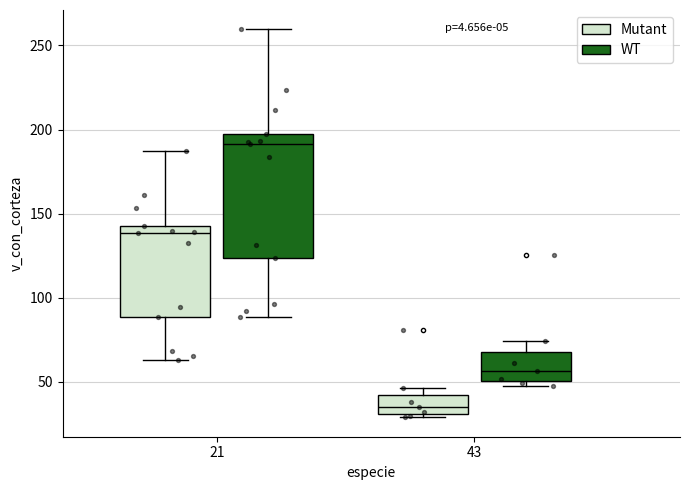

Reading left to right, read every box against the y-axis: the position of its median line, the range the box covers, and the ends of its whiskers. The values are not printed on the chart, so give them approximately, as read against the axis.

21 (Mutant): median 140, box 90 to 145, whiskers 65 to 185
21 (WT): median 190, box 125 to 195, whiskers 90 to 260
43 (Mutant): median 35, box 30 to 40, whiskers 30 (just below the box's lower edge) to 45
43 (WT): median 55, box 50 to 70, whiskers 45 to 75